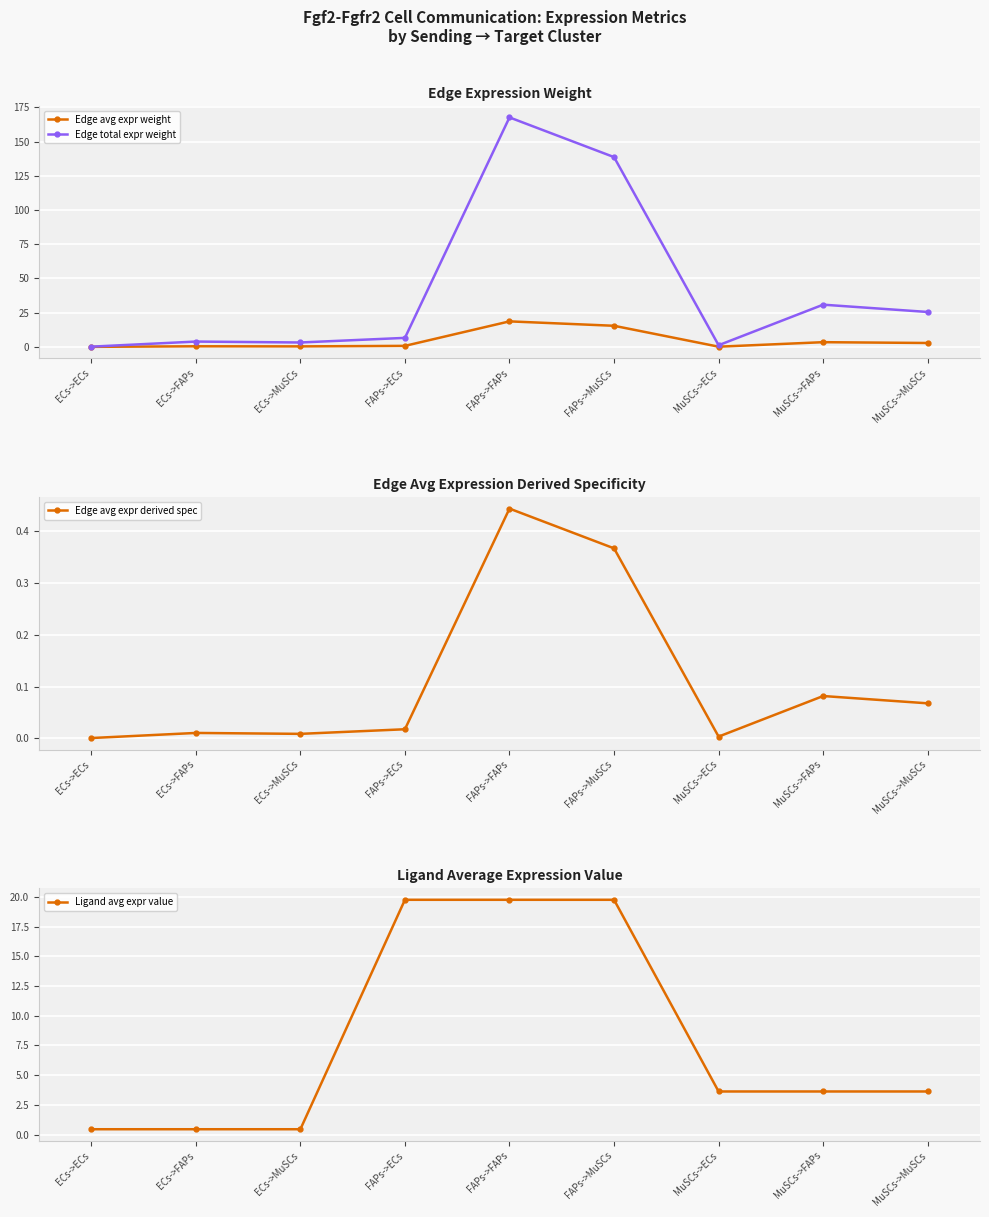

What is the sum of the Edge avg expr weight values at FAPs->ECs and FAPs->MuSCs?

16.1